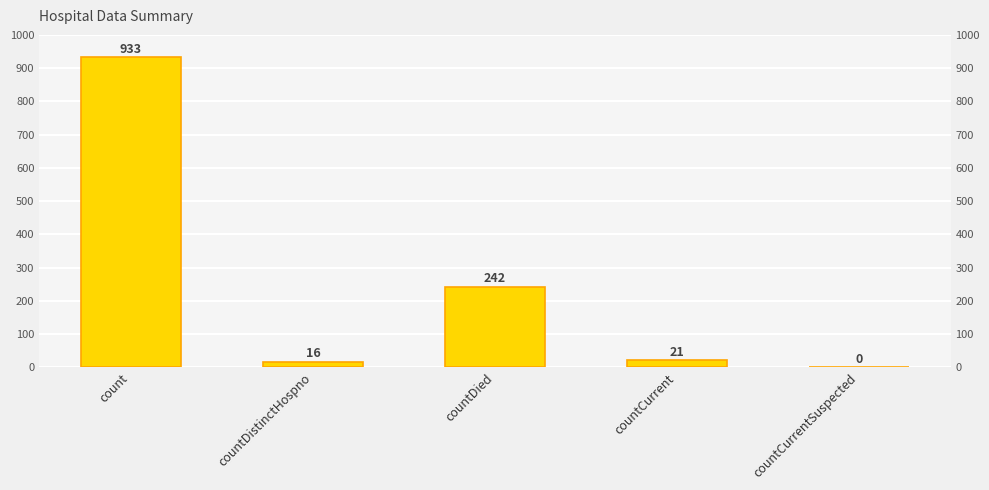

What is the difference between the values at count and countCurrent?

912